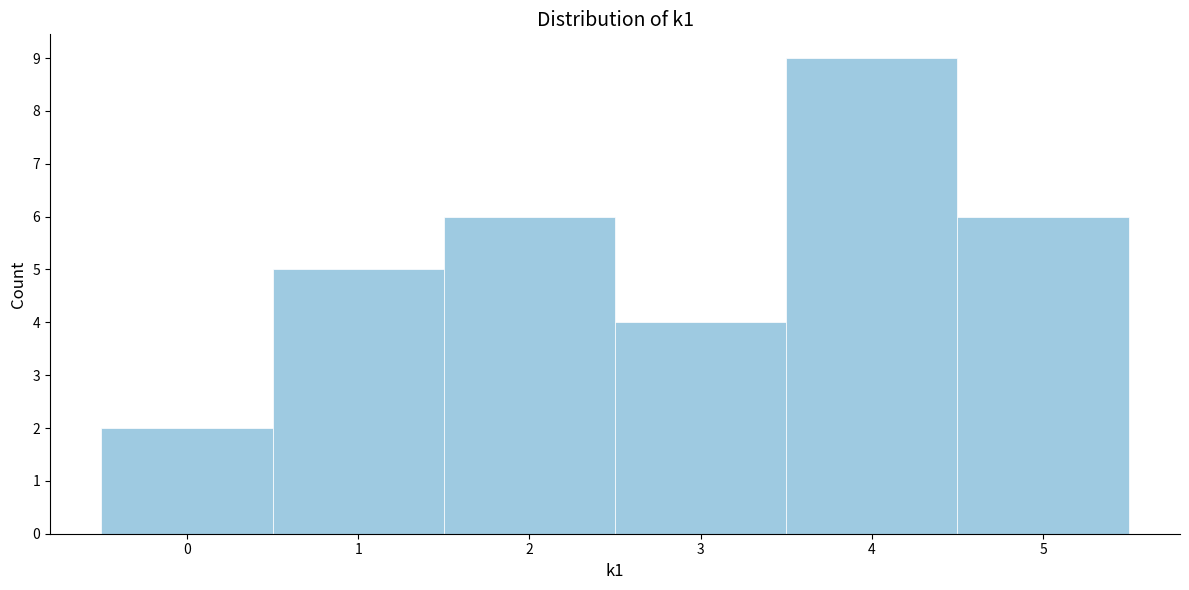

Over which range of the x-axis is the bar tallest?

3.5 to 4.5